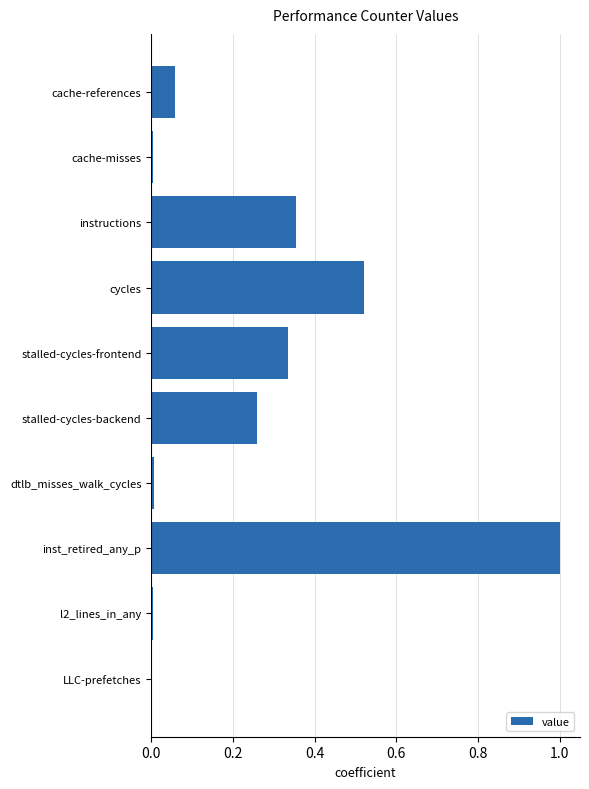

Which has a higher value, inst_retired_any_p or l2_lines_in_any?

inst_retired_any_p